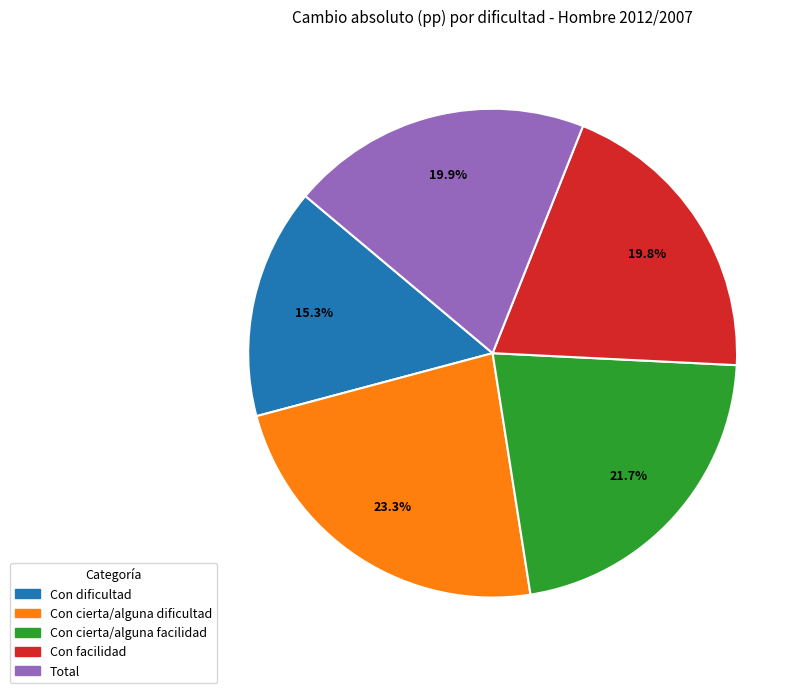

Do Con facilidad and Total together represent more than half of the pie?

No